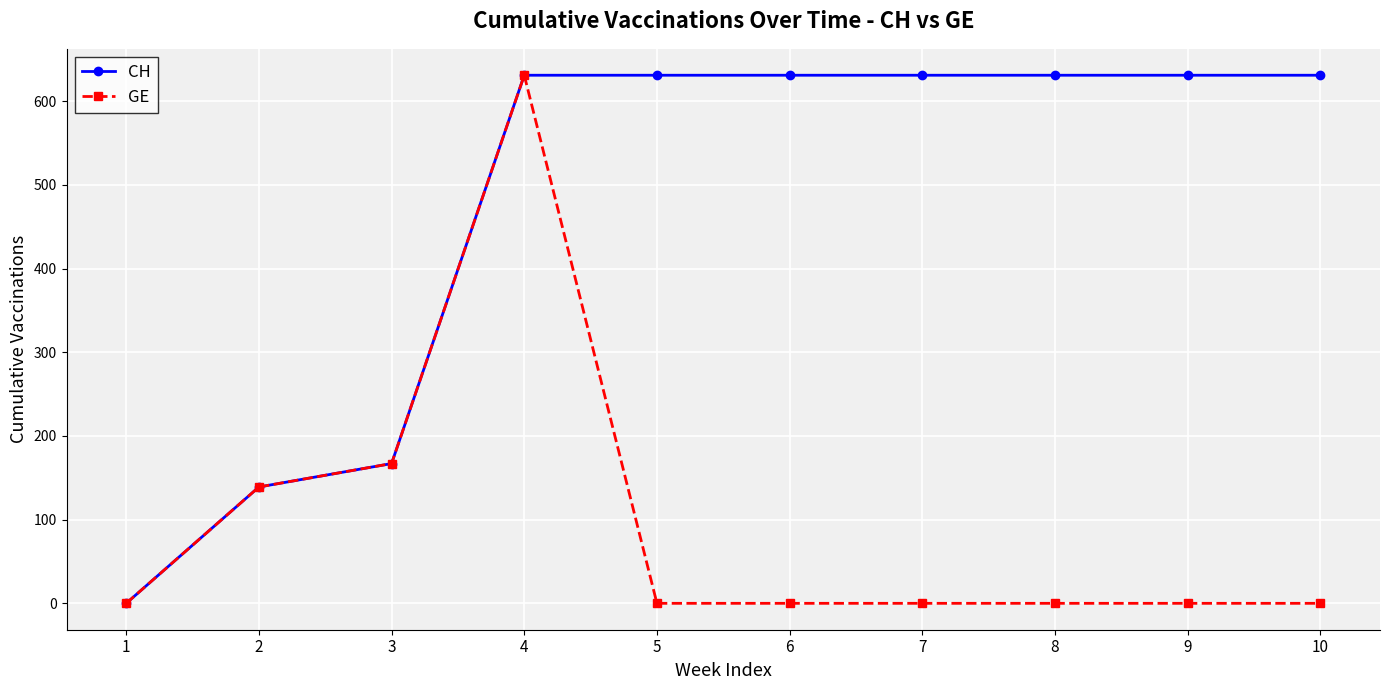

Rank the series at 10 from lowest to highest value.

GE, CH